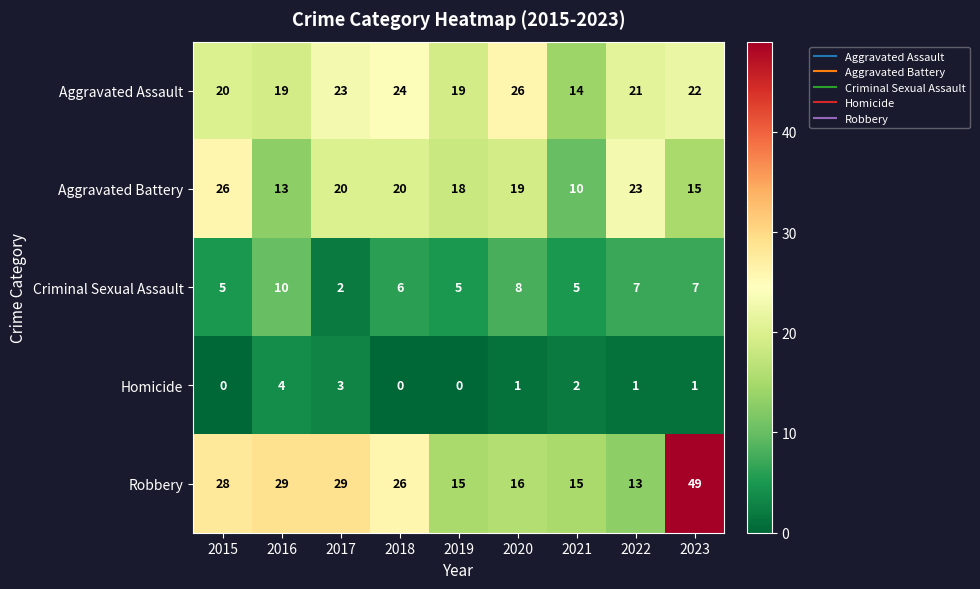

The value of Robbery at 2015 is 28. True or false?

True